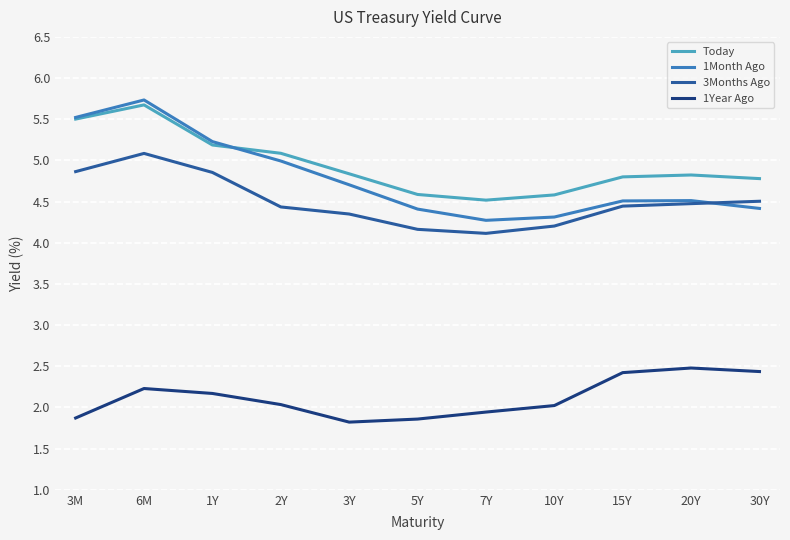

What is the difference between the second highest and minimum values in the 1Year Ago series?

0.6